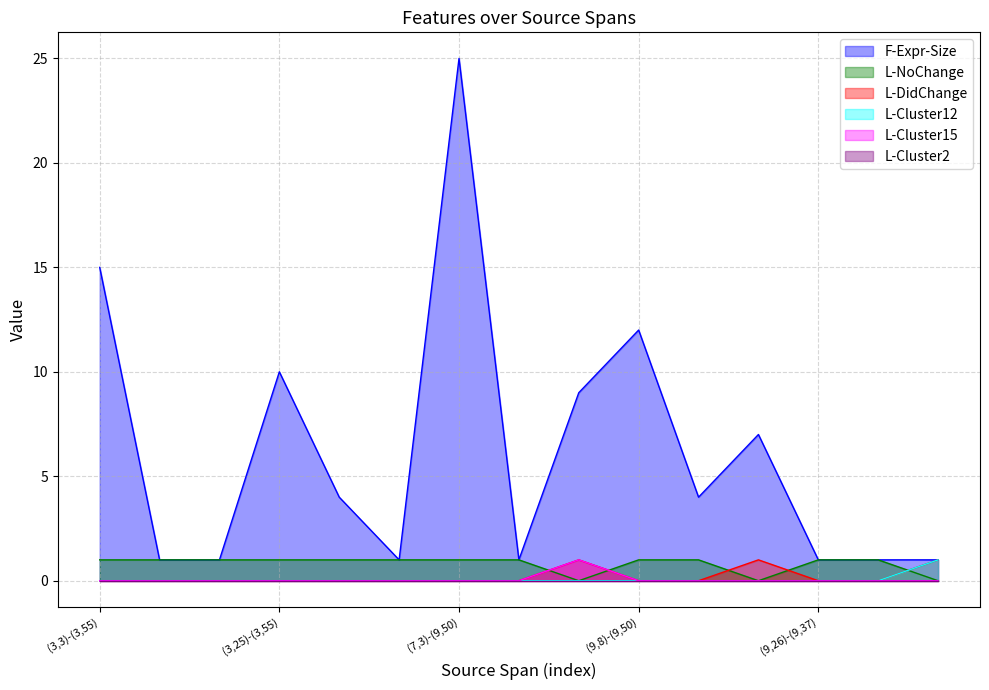

Where is the first local maximum for F-Expr-Size?

(3,25)-(3,55)